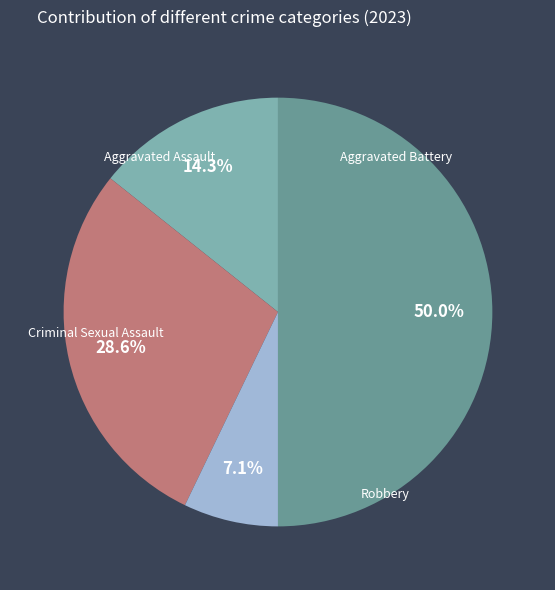

To the nearest percent, what is the difference between the Robbery and Aggravated Assault slice percentages?

36%